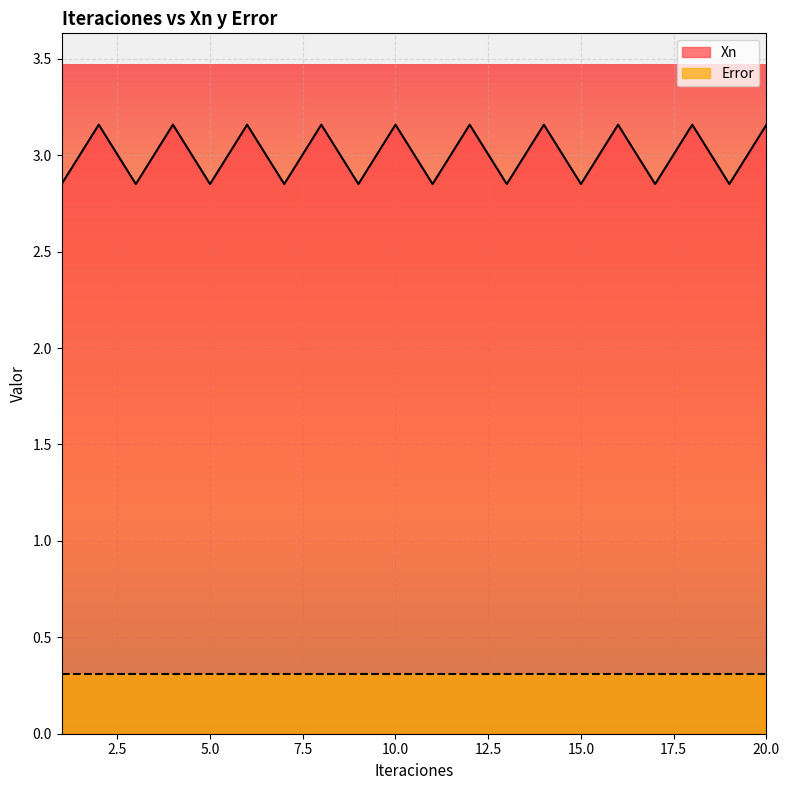

How many lines are shown in the chart?

2